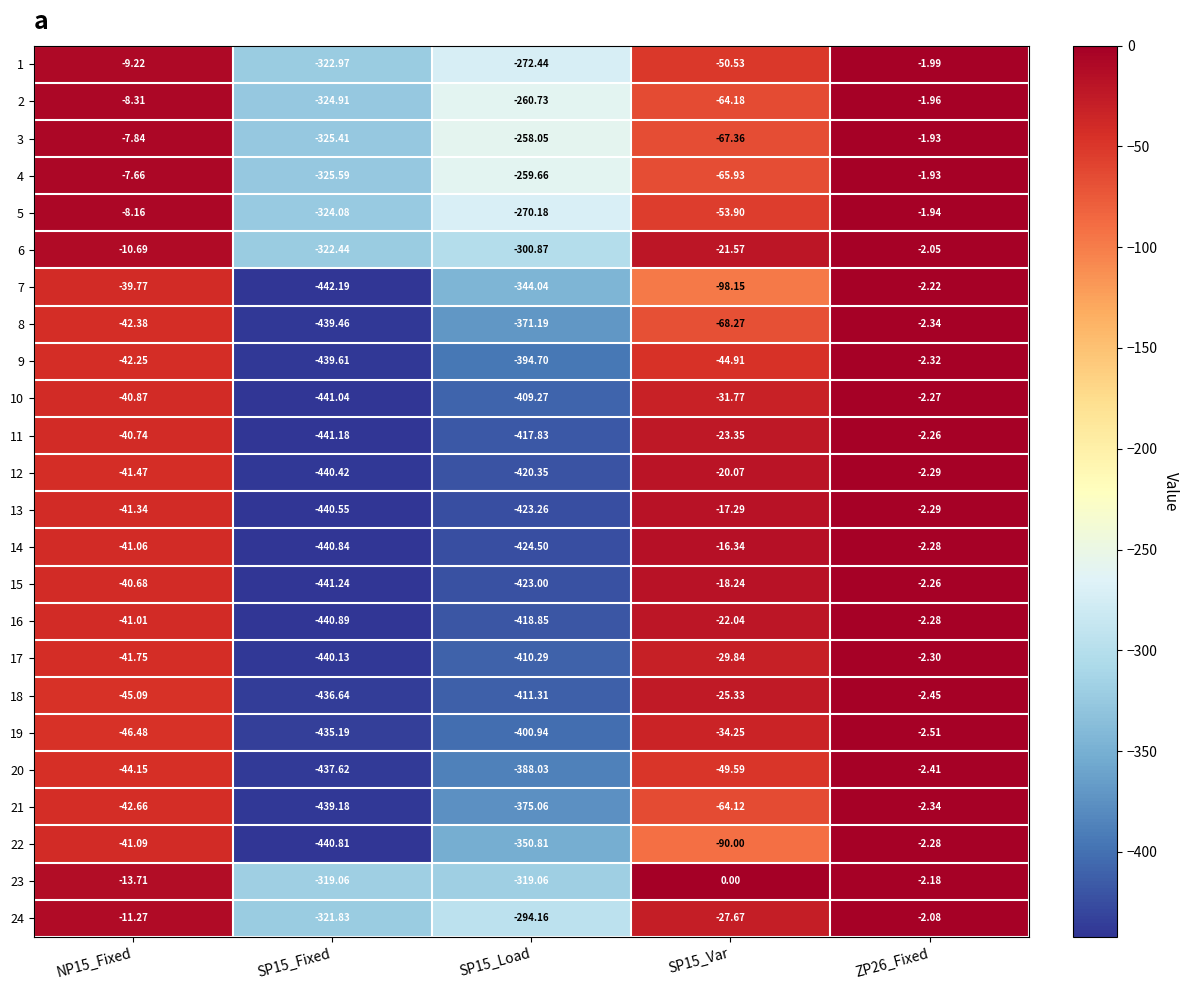

Is the value of 24 at SP15_Fixed greater than the value of 12 at SP15_Var?

No